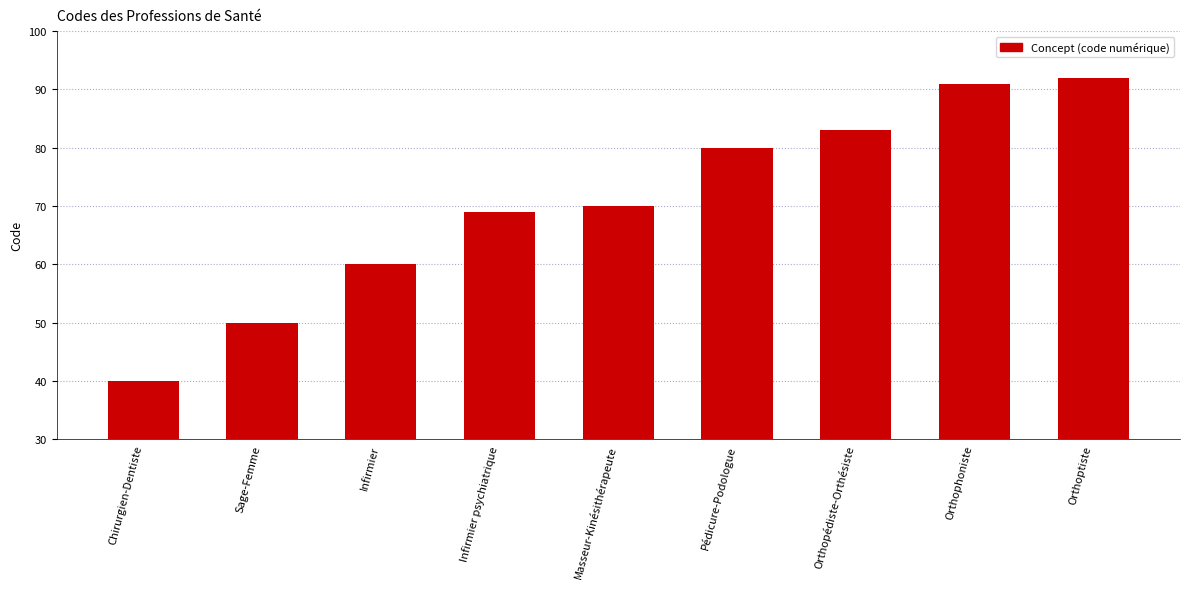

What is the difference between the values at Orthoptiste and Infirmier?

32